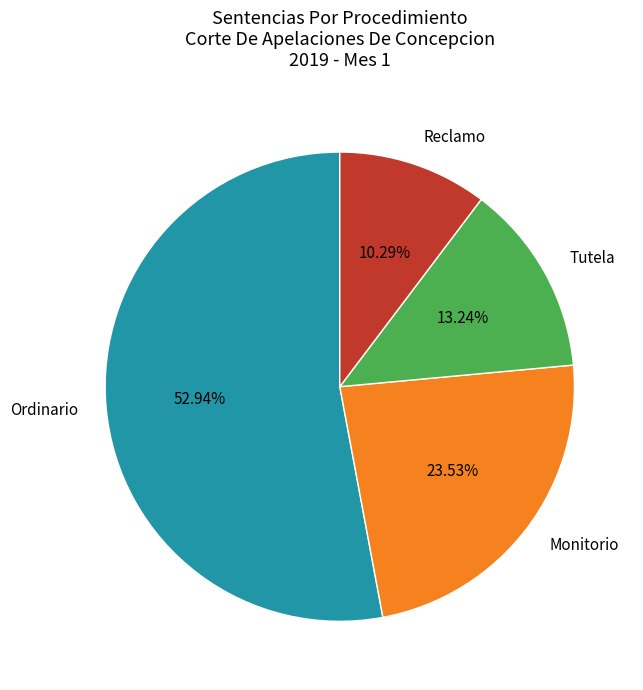

Which slice represents more than half of the pie?

Ordinario